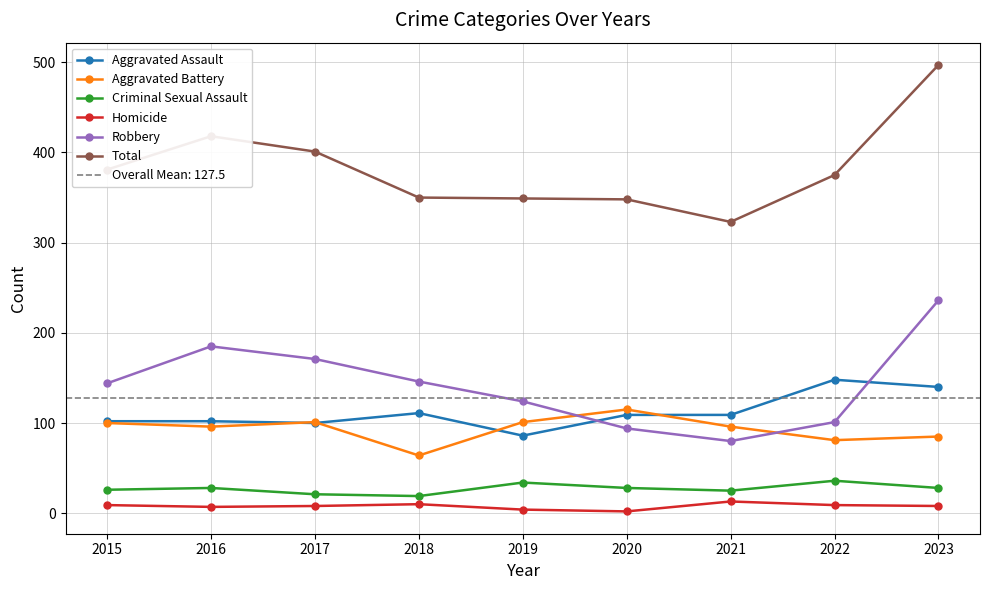

Rank the categories by Homicide value from lowest to highest.

2020, 2019, 2016, 2017, 2023, 2015, 2022, 2018, 2021